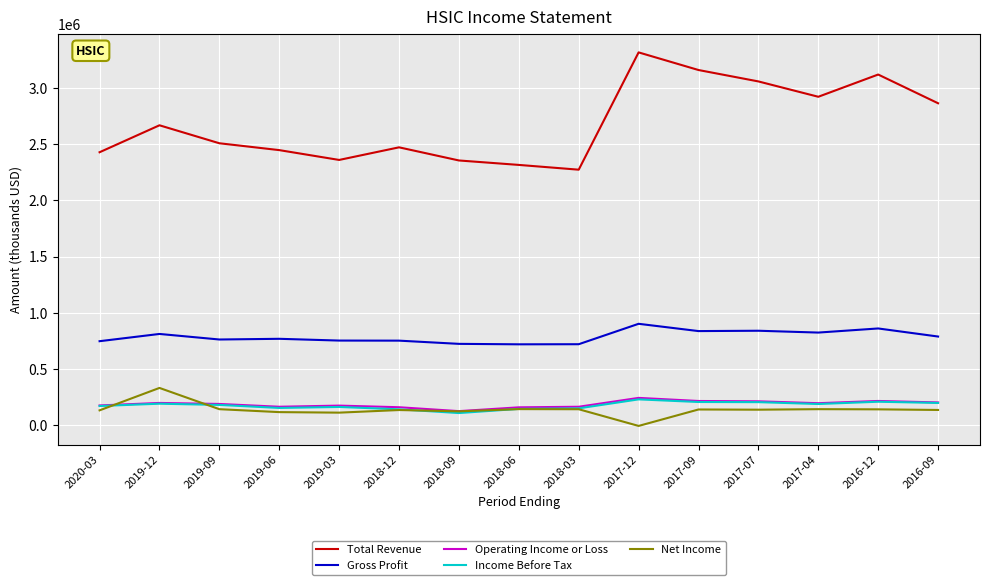

Which series has the largest total across all categories?

Total Revenue